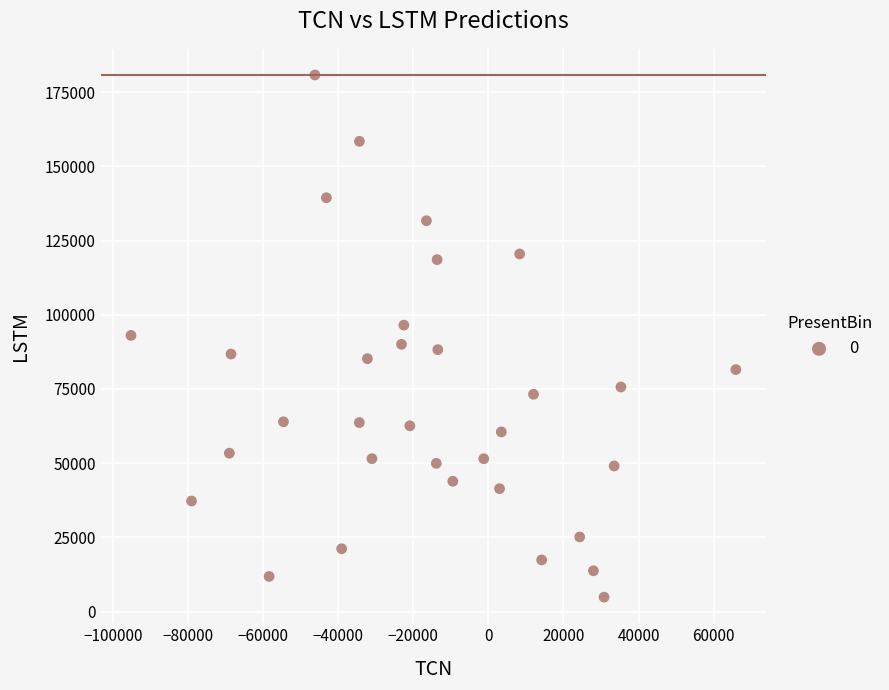

What is the range of Y values (max minus min)?

175994.2